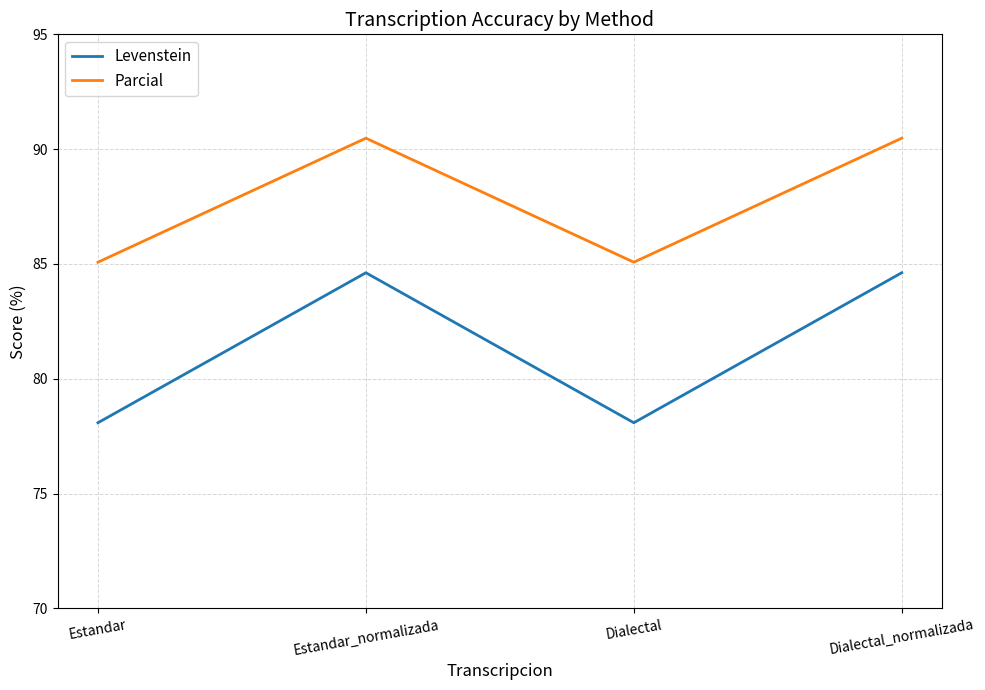

True or false: Levenstein and Parcial cross at least once.

False